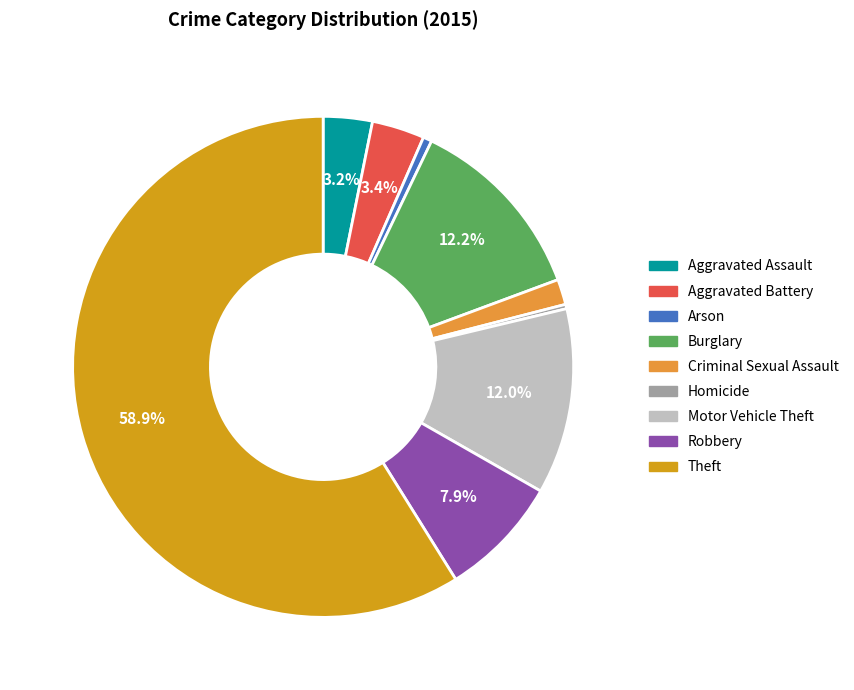

To the nearest percent, what percentage of the pie is Motor Vehicle Theft?

12%